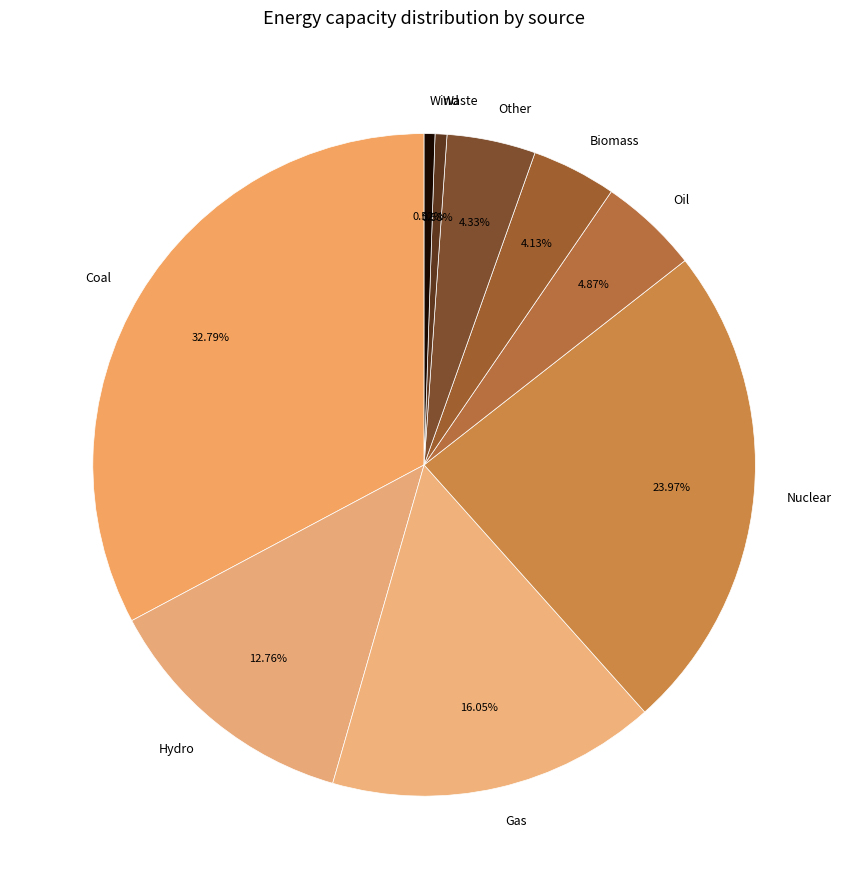

Which has a higher value, Coal or Hydro?

Coal